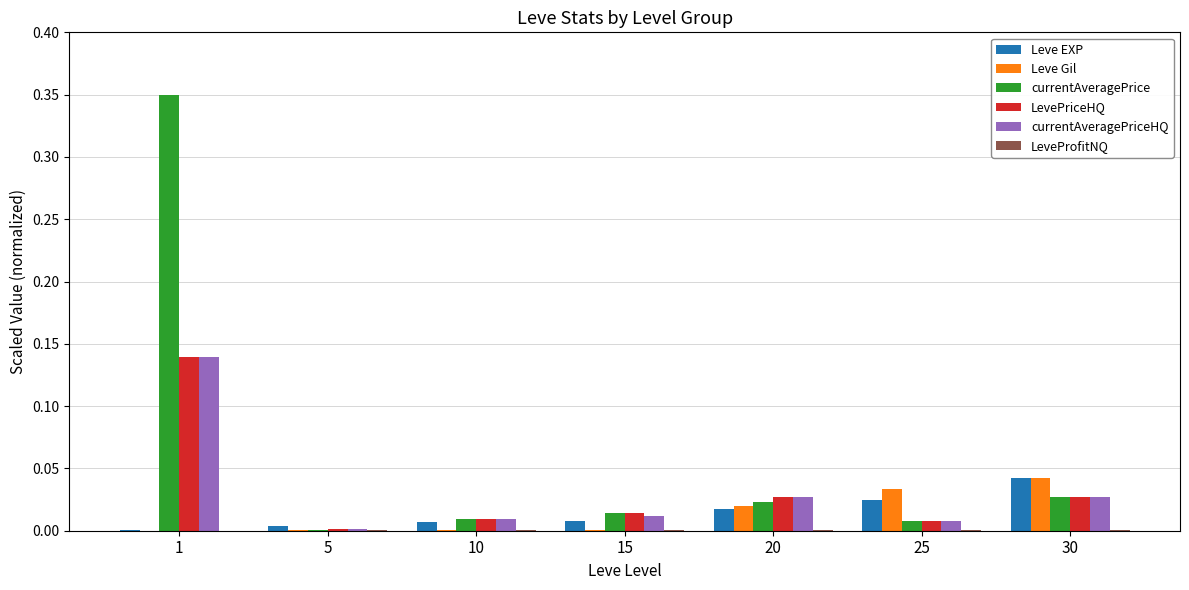

Is it true that Leve Gil equals 0.0 at 15?

True